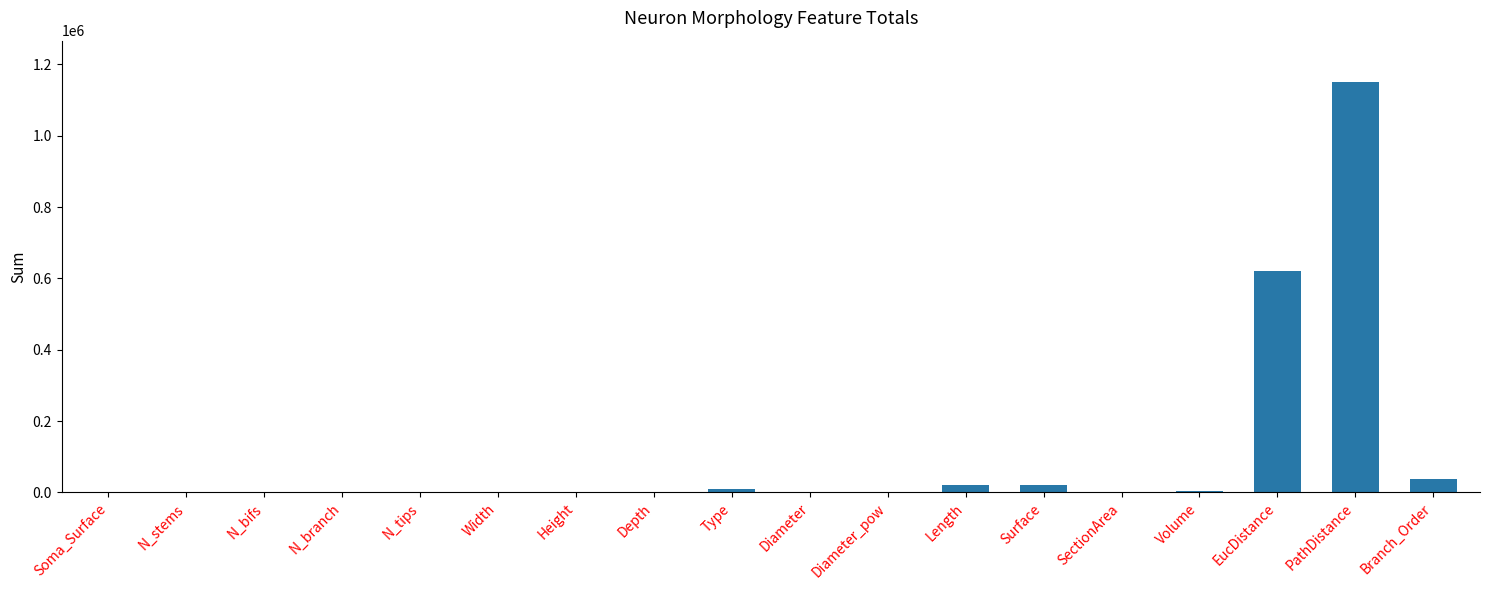

What is the greatest value displayed?

1151420.0